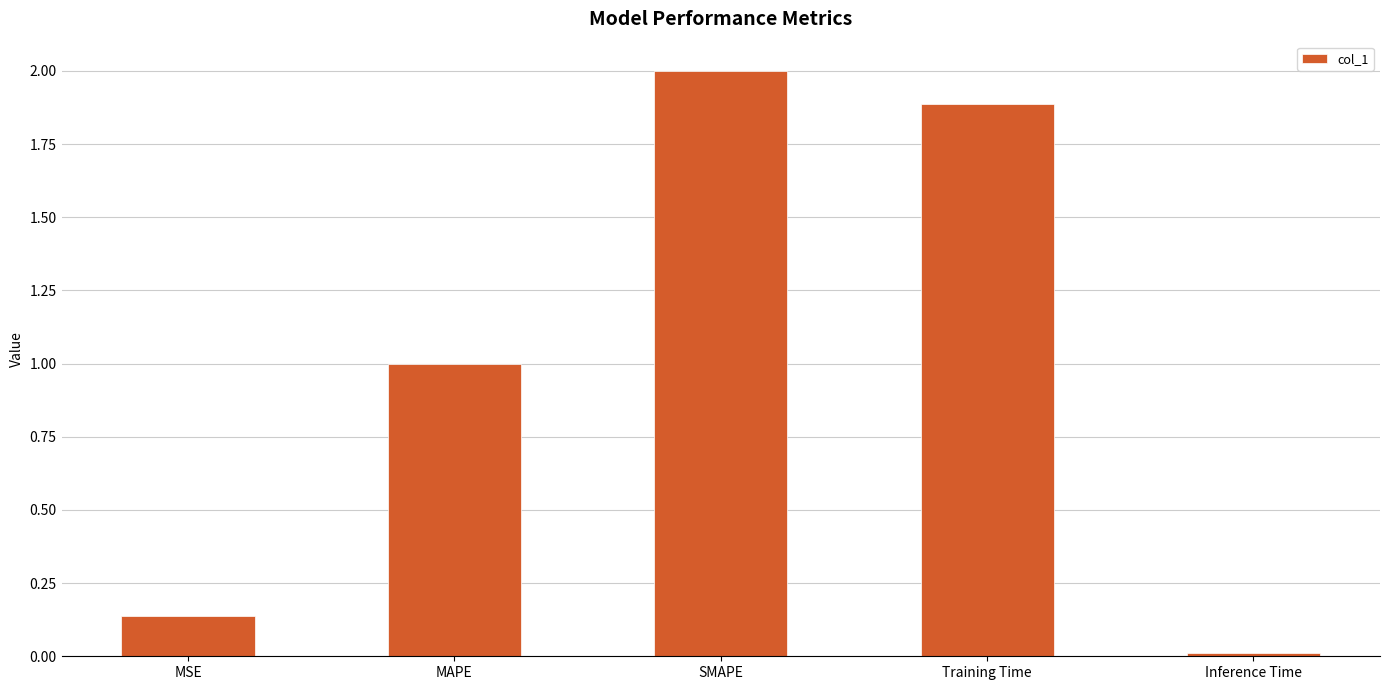

Rank the categories by value from lowest to highest.

Inference Time, MSE, MAPE, Training Time, SMAPE